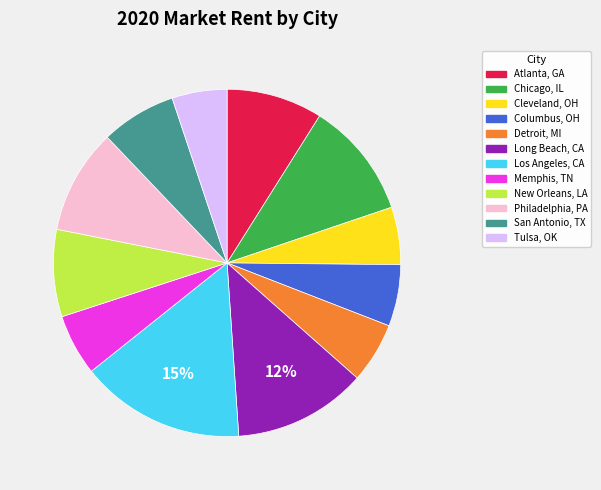

Which has a higher value, San Antonio, TX or Los Angeles, CA?

Los Angeles, CA